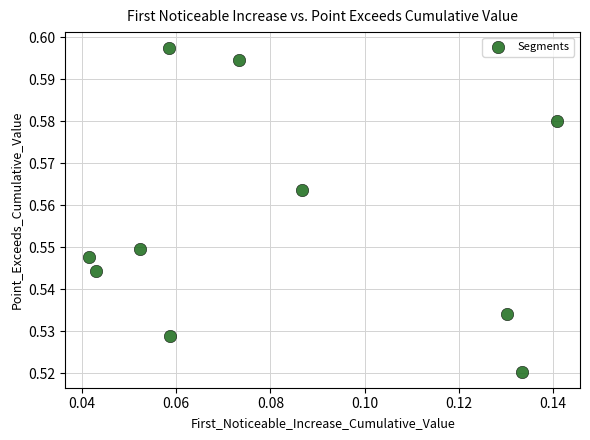

How many points are shown in the scatter plot?

10